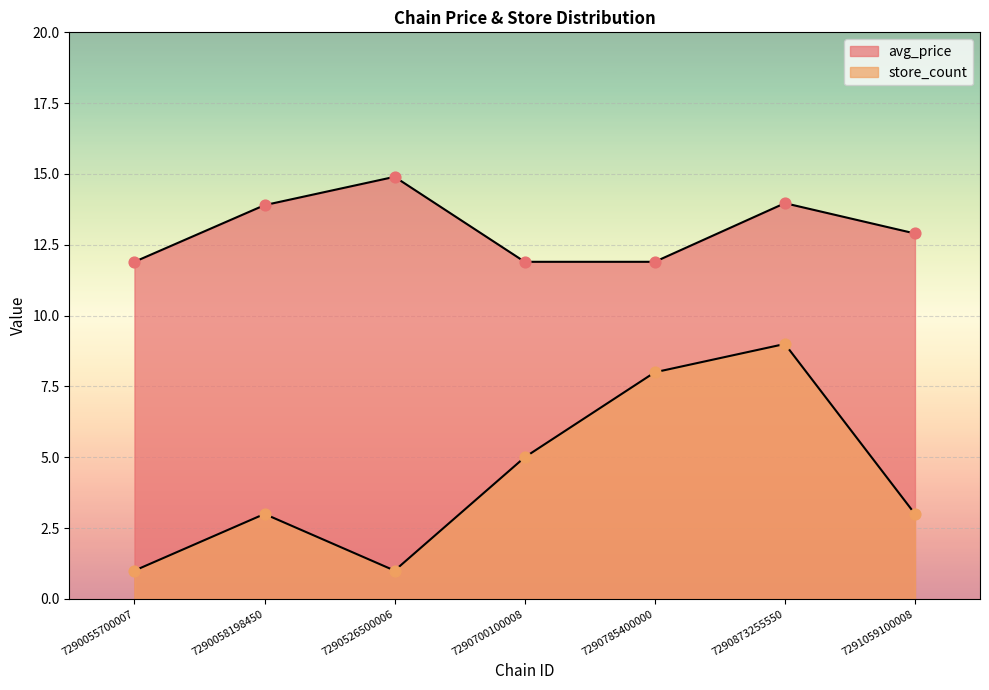

Which series has the largest total across all categories?

avg_price